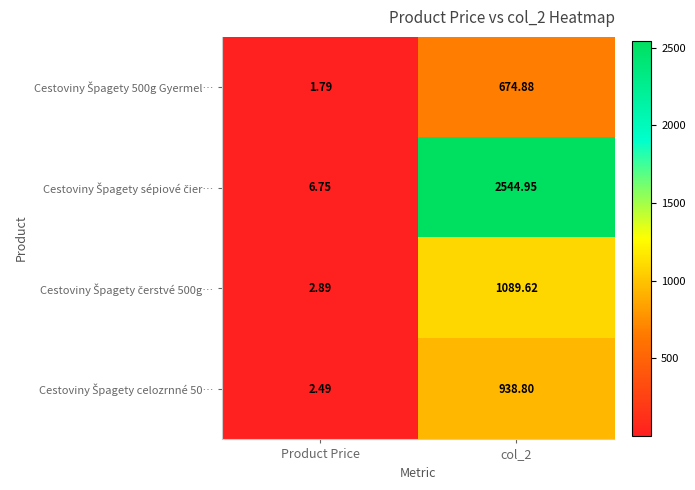

Which category has the lowest value across all series?

Product Price